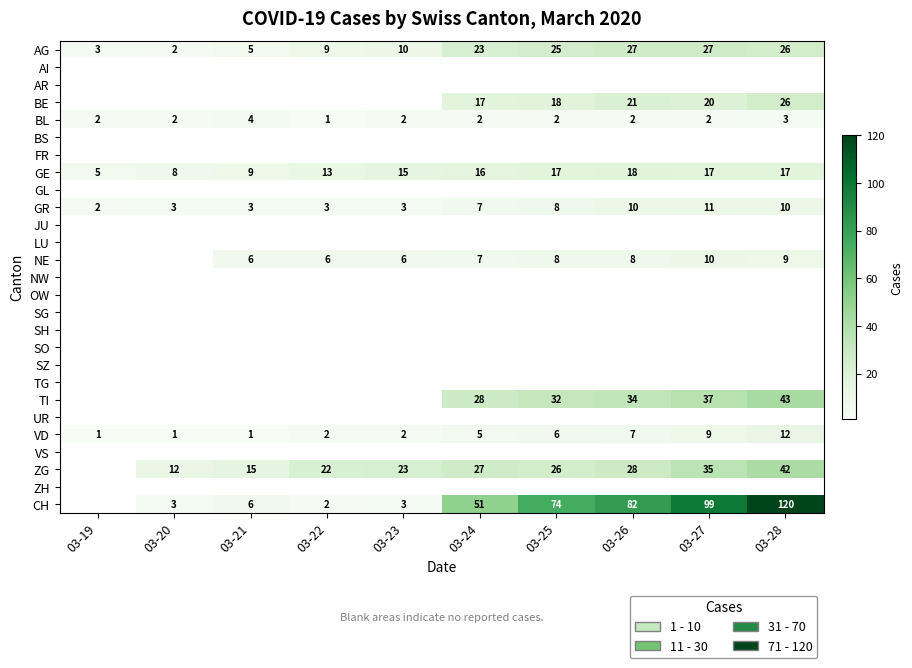

What is the difference between the highest and lowest values at 03-20?

11.0